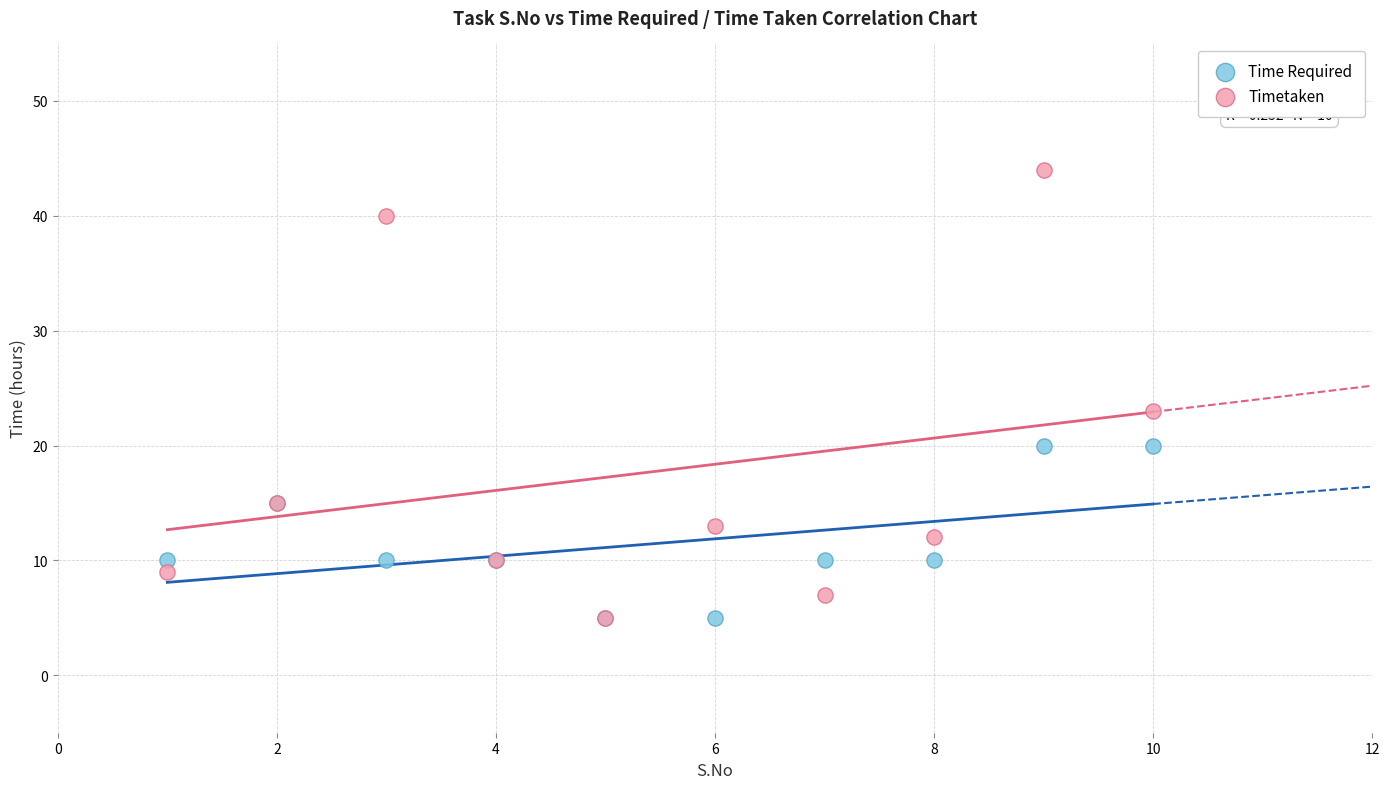

Which series contains the highest Y value?

Timetaken